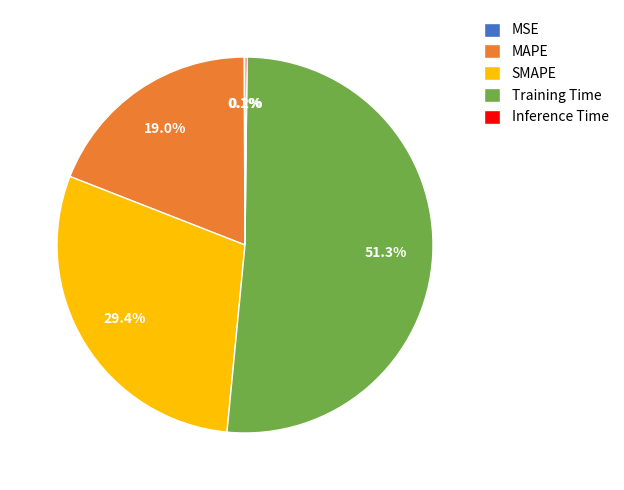

Is there any slice that represents more than half of the pie?

Yes